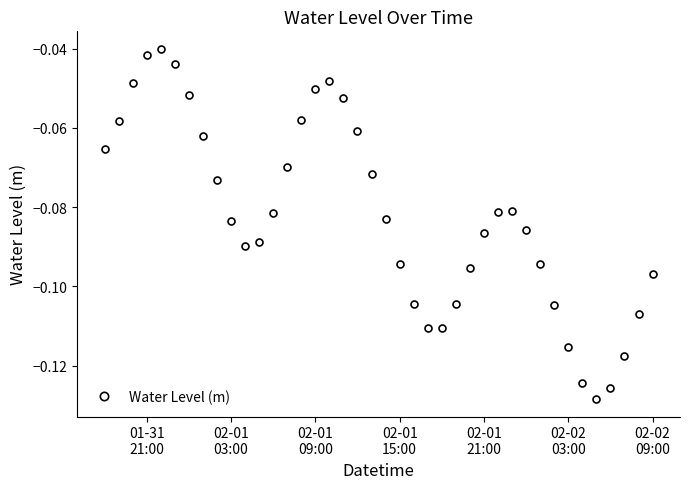

How many points are higher than both their immediate neighbors (excluding endpoints)?

3